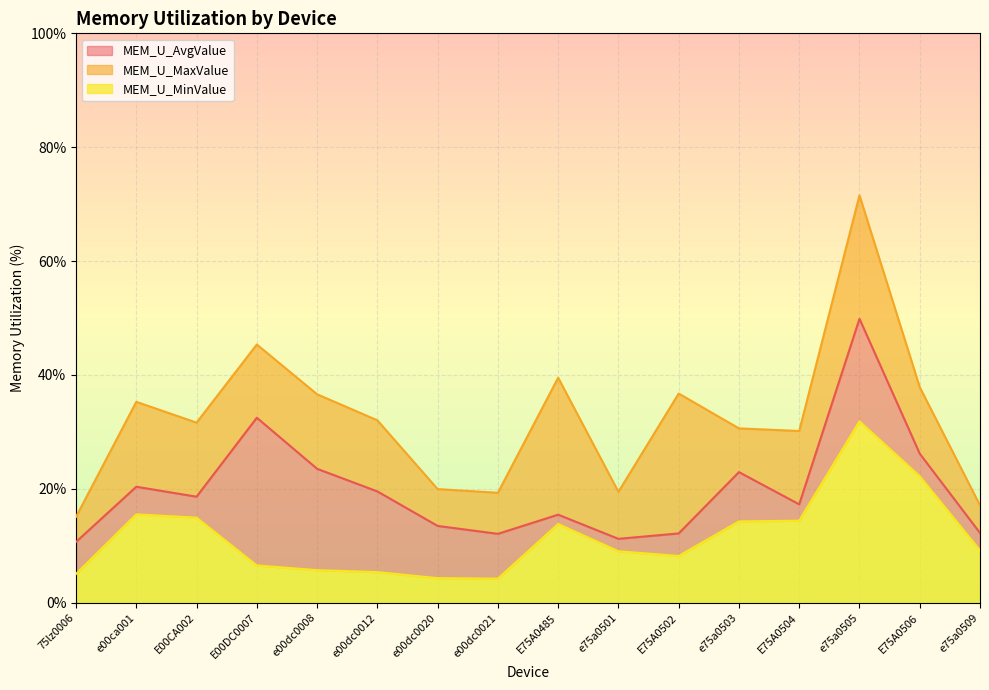

Which series has the largest range (max minus min)?

MEM_U_MaxValue